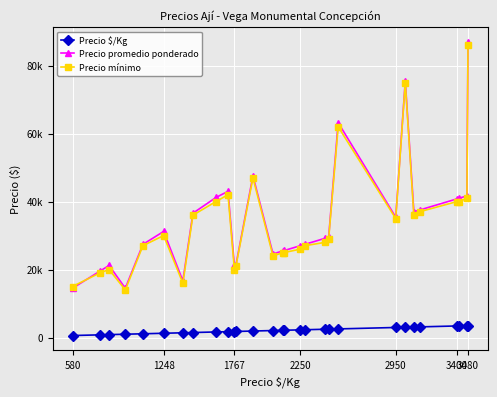

Does the chart have visible grid lines?

Yes